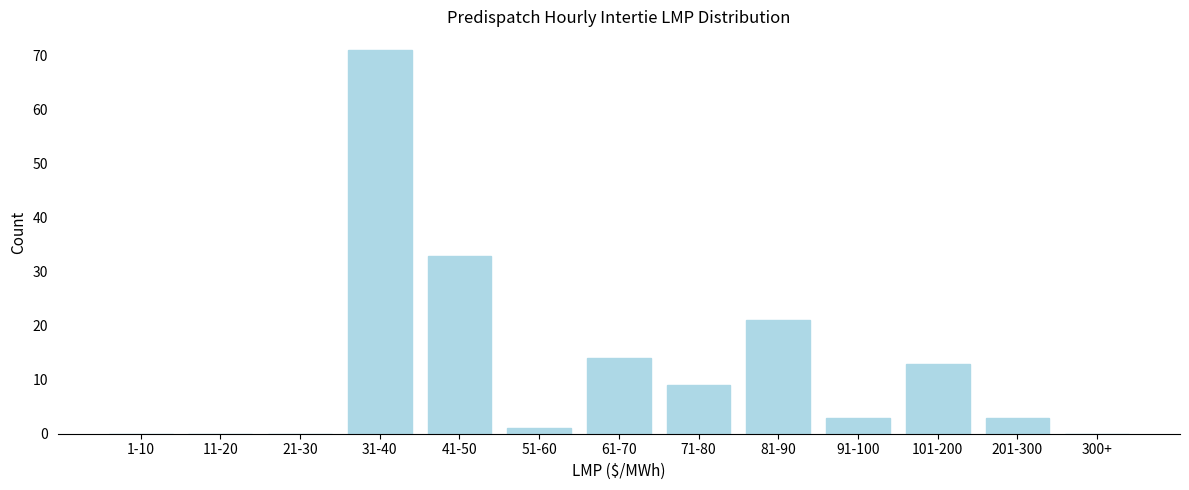

Reading right to left, what are all the values shown in this chart?

300+=0	201-300=3	101-200=13	91-100=3	81-90=21	71-80=9	61-70=14	51-60=1	41-50=33	31-40=71	21-30=0	11-20=0	1-10=0